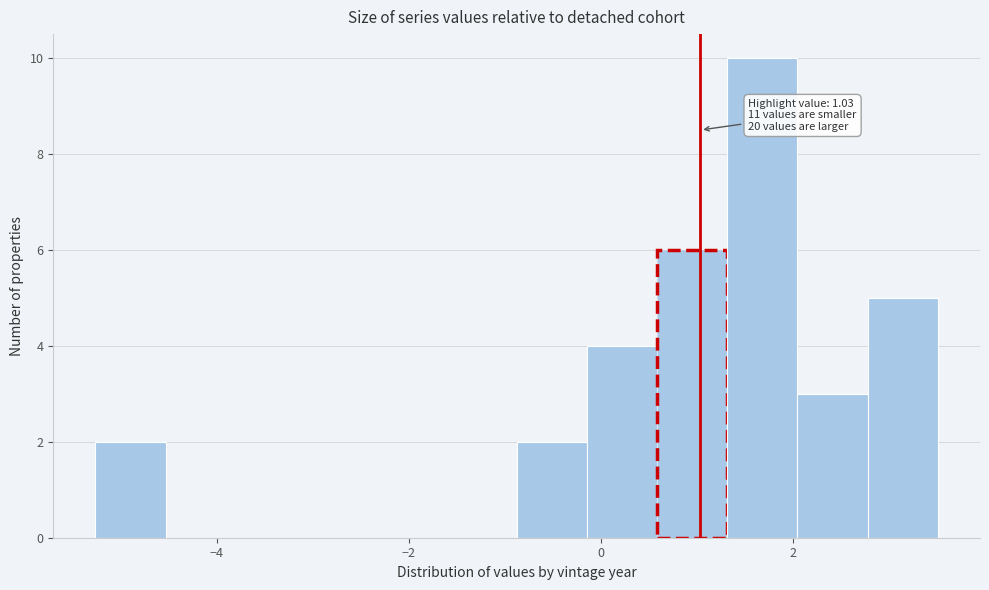

Read against the x-axis, roughly where is the centre of the tallest bar?

1.6